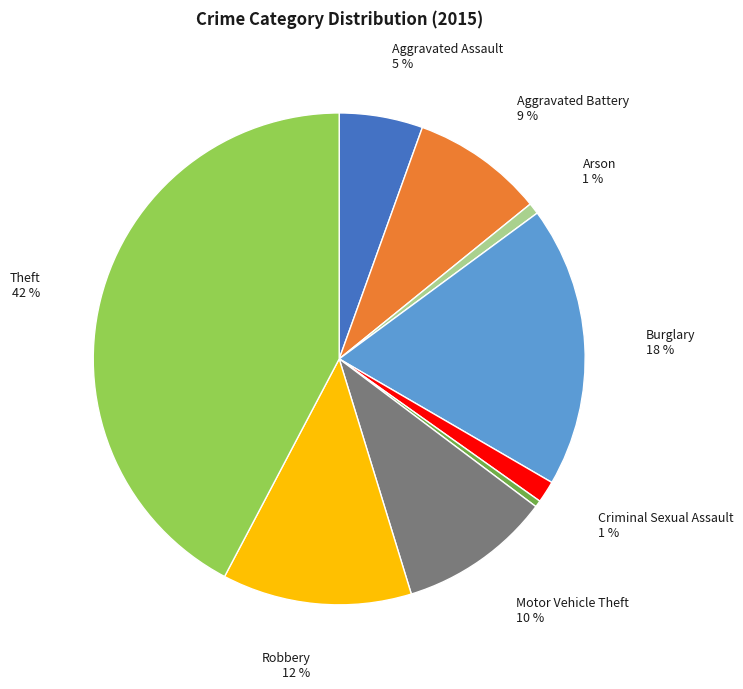

Is there any slice that represents more than half of the pie?

No